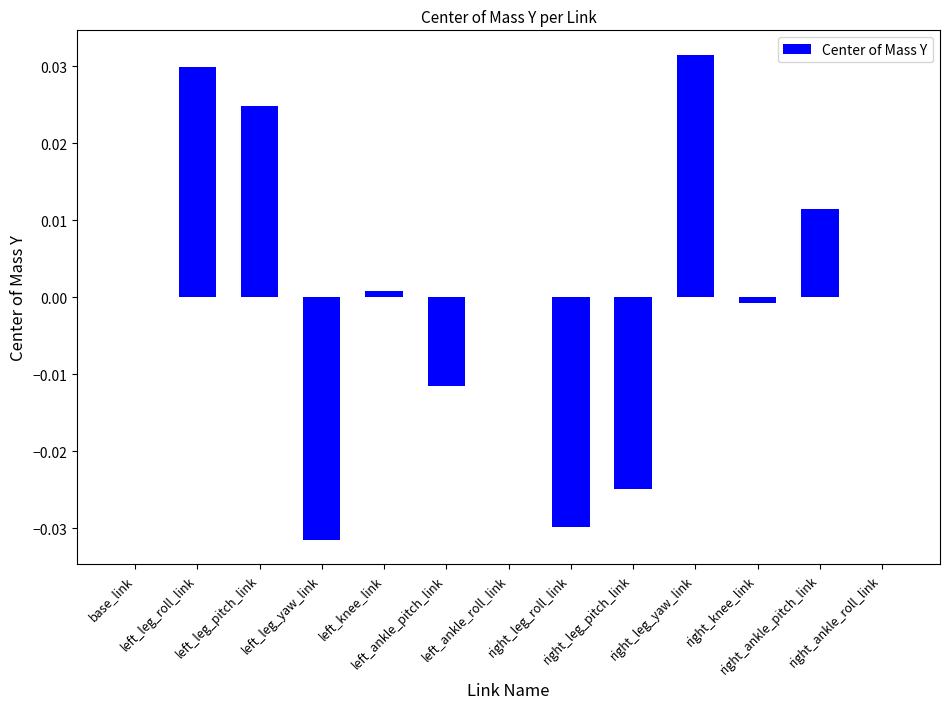

List the labels in order of value, smallest first.

left_leg_yaw_link, right_leg_roll_link, right_leg_pitch_link, left_ankle_pitch_link, right_knee_link, right_ankle_roll_link, left_ankle_roll_link, base_link, left_knee_link, right_ankle_pitch_link, left_leg_pitch_link, left_leg_roll_link, right_leg_yaw_link